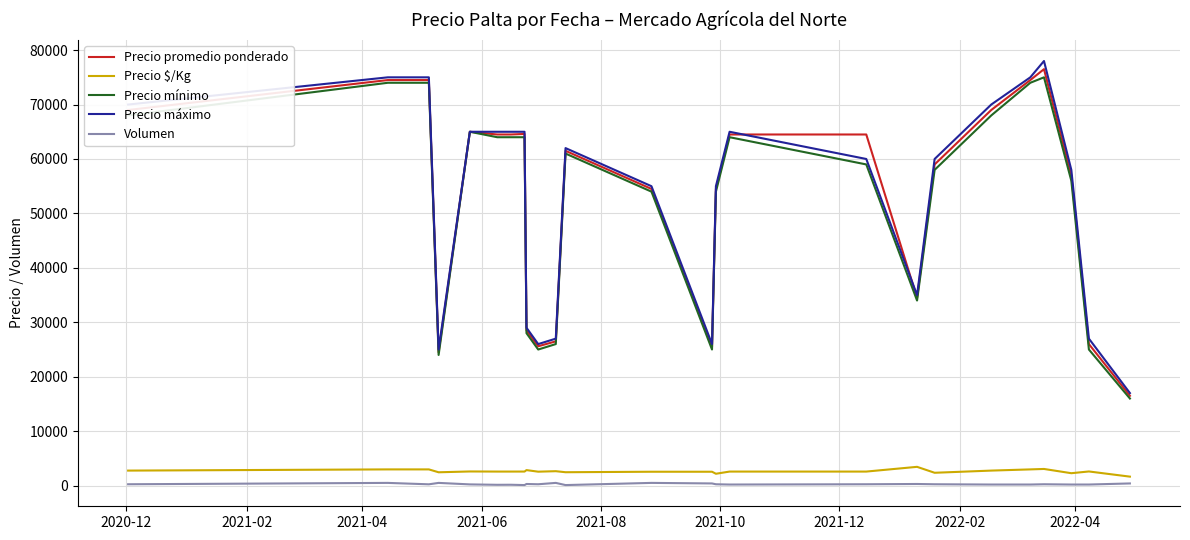

True or false: Precio máximo and Volumen intersect in this chart.

False